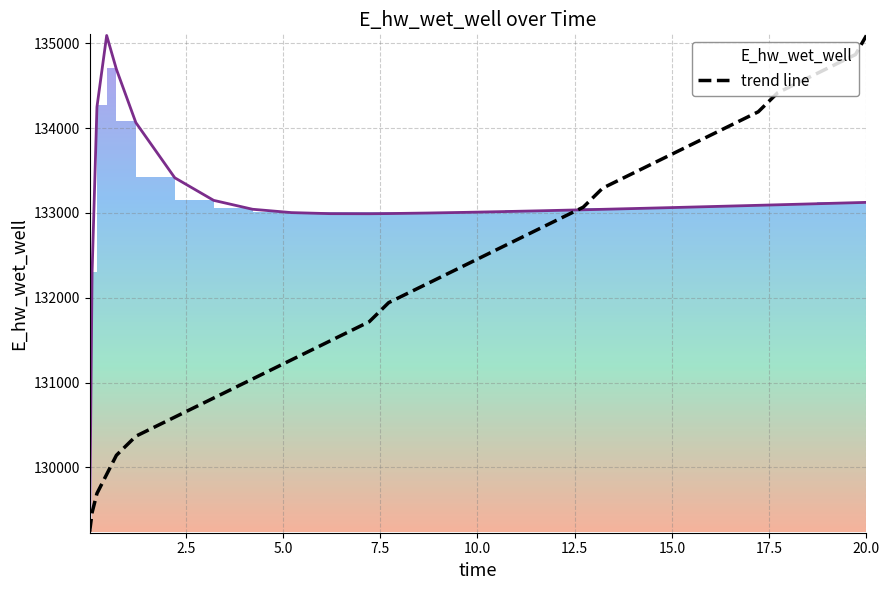

What is the maximum value for trend line?

135090.8